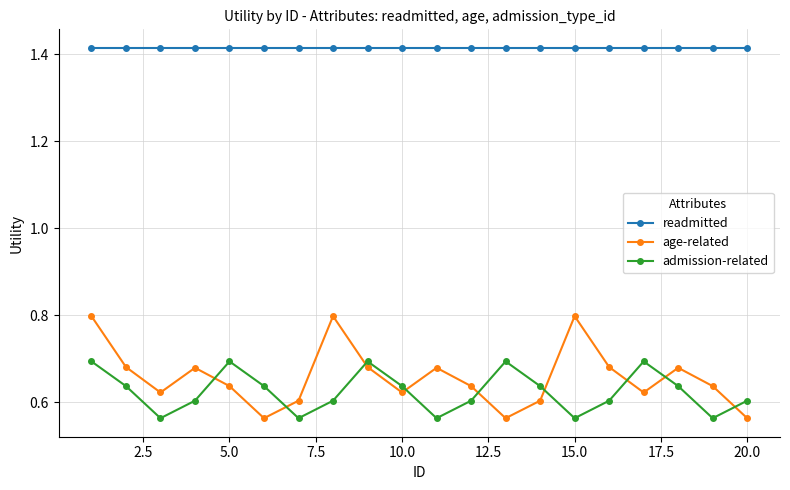

True or false: readmitted and admission-related intersect in this chart.

False